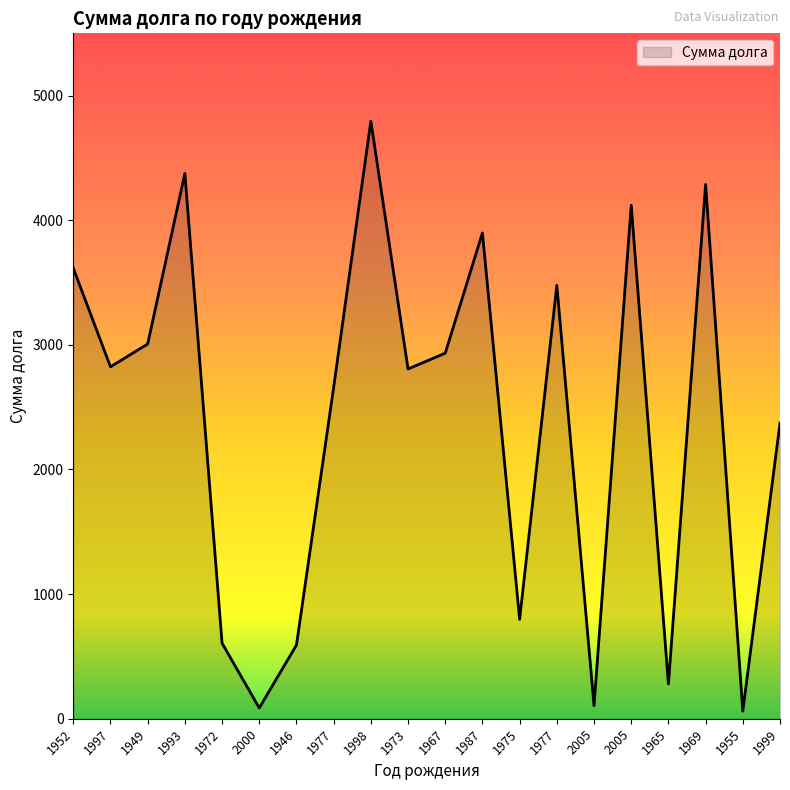

What is the smallest value displayed?

60.9